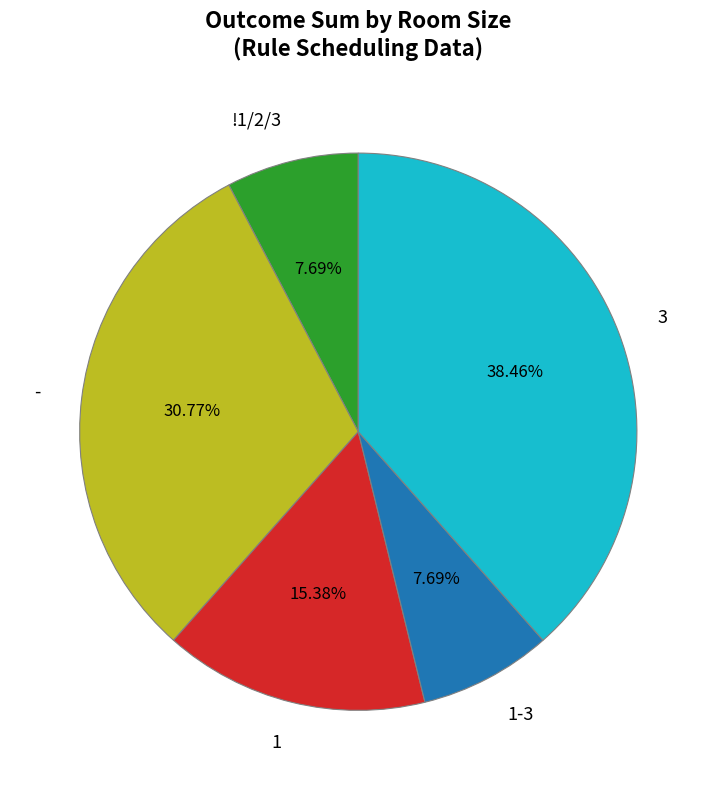

To the nearest percent, what percentage of the pie is -?

31%